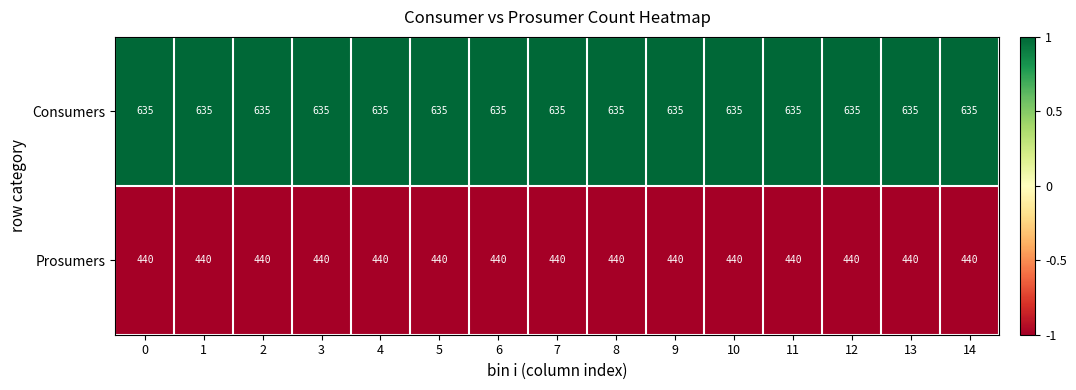

Is it true that Consumers equals 635 at 5?

True